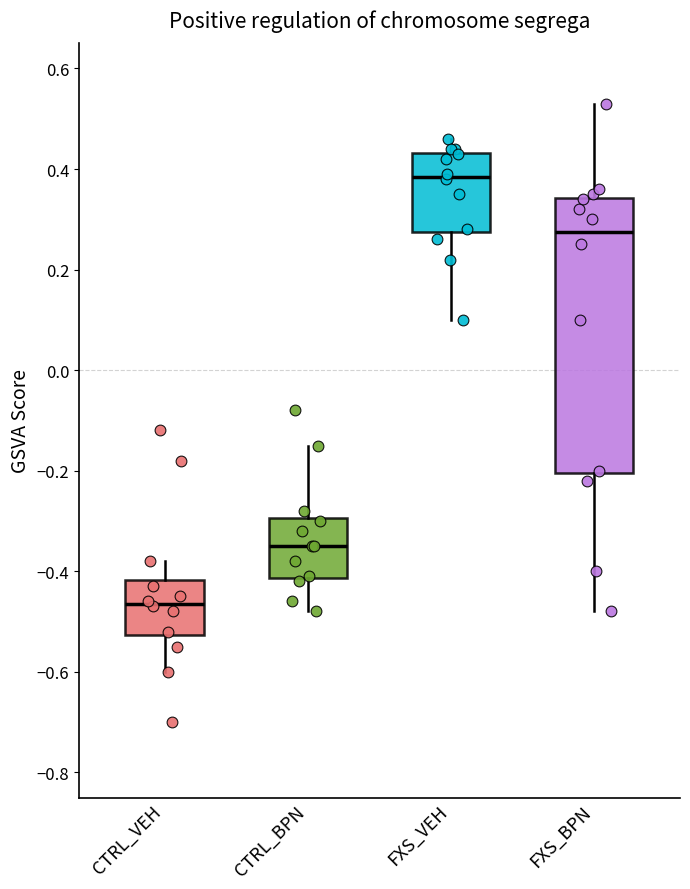

Reading left to right, read every box against the y-axis: the position of its median line, the range the box covers, and the ends of its whiskers. The values are not printed on the chart, so give them approximately, as read against the axis.

CTRL_VEH: median -0.46, box -0.52 to -0.42, whiskers -0.60 to -0.38
CTRL_BPN: median -0.34, box -0.42 to -0.30, whiskers -0.48 to -0.14
FXS_VEH: median 0.38, box 0.28 to 0.44, whiskers 0.10 to 0.46
FXS_BPN: median 0.28, box -0.20 to 0.34, whiskers -0.48 to 0.54